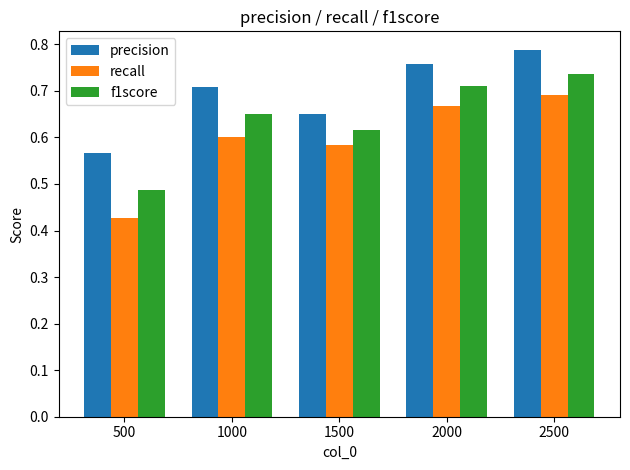

What is the difference between the maximum and minimum values in the f1score series?

0.2